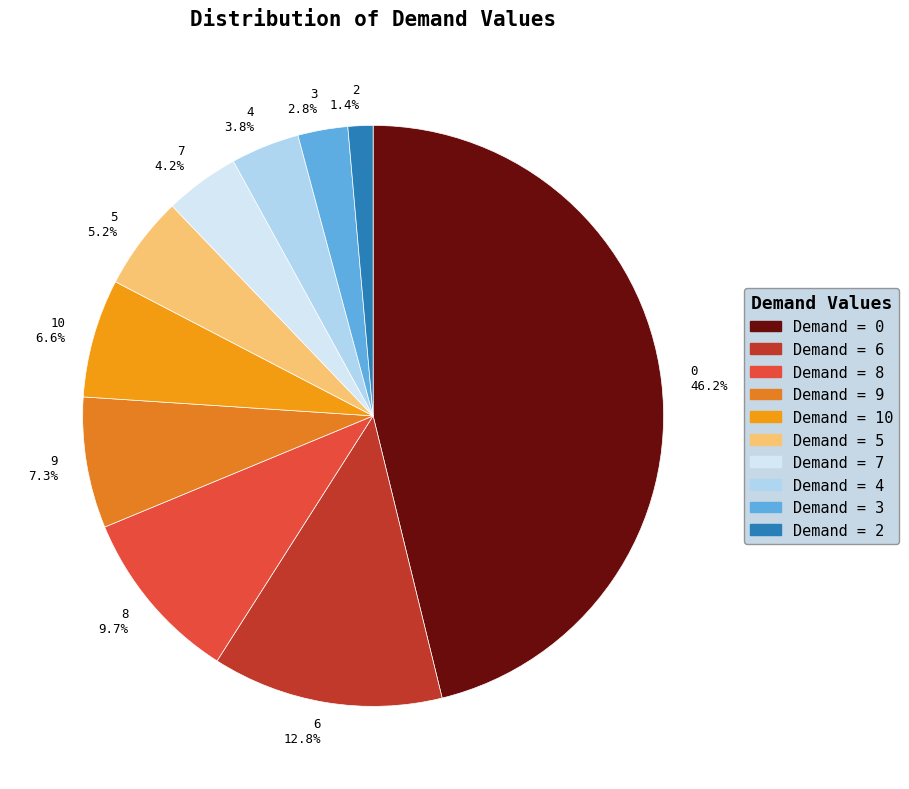

To the nearest percent, what is the average slice percentage?

10%